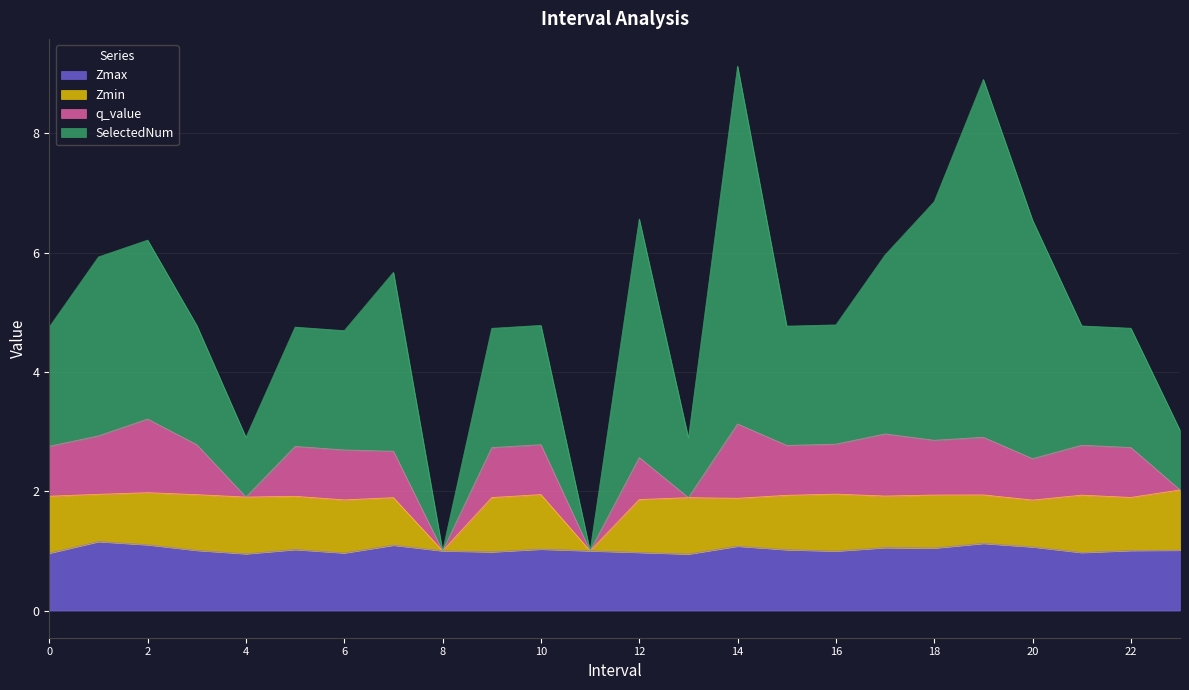

How many categories are shown in the chart?

24